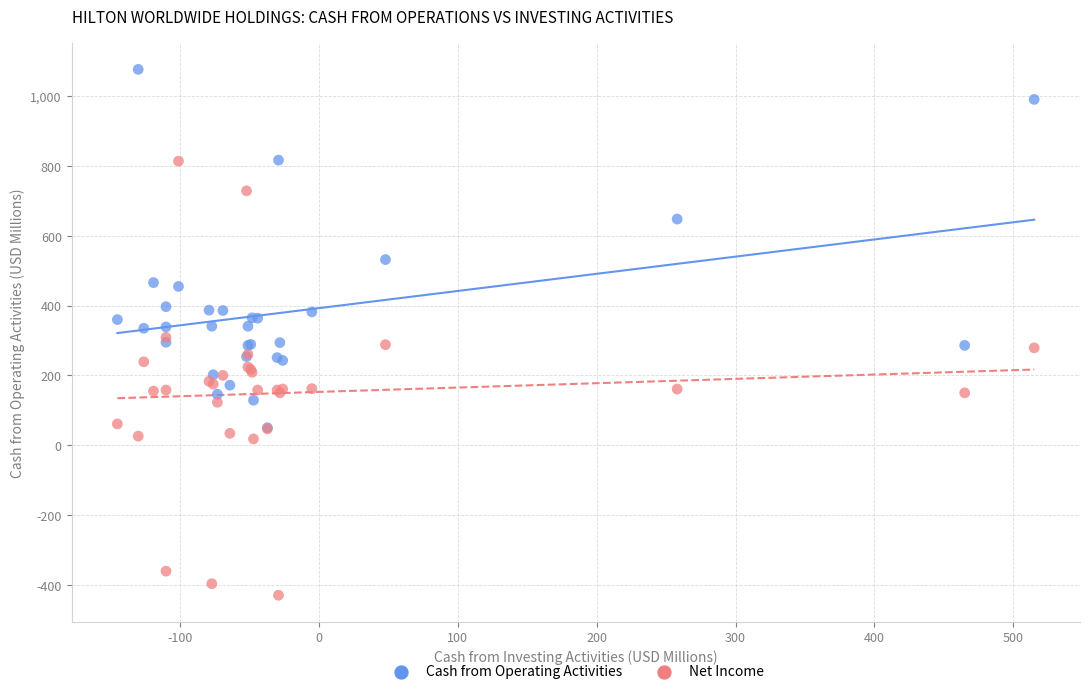

Which series has the widest spread of Y values?

Net Income